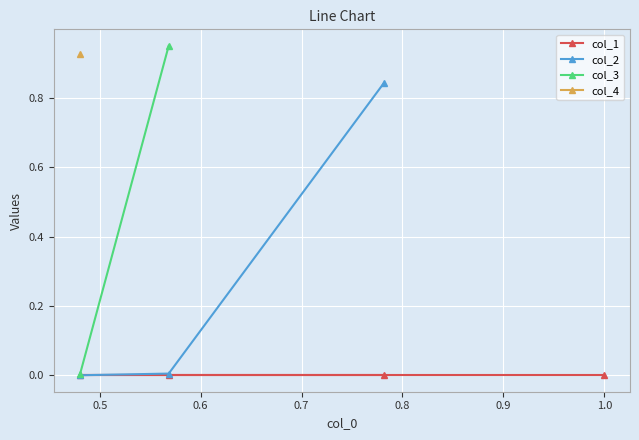

How many lines are shown in the chart?

4